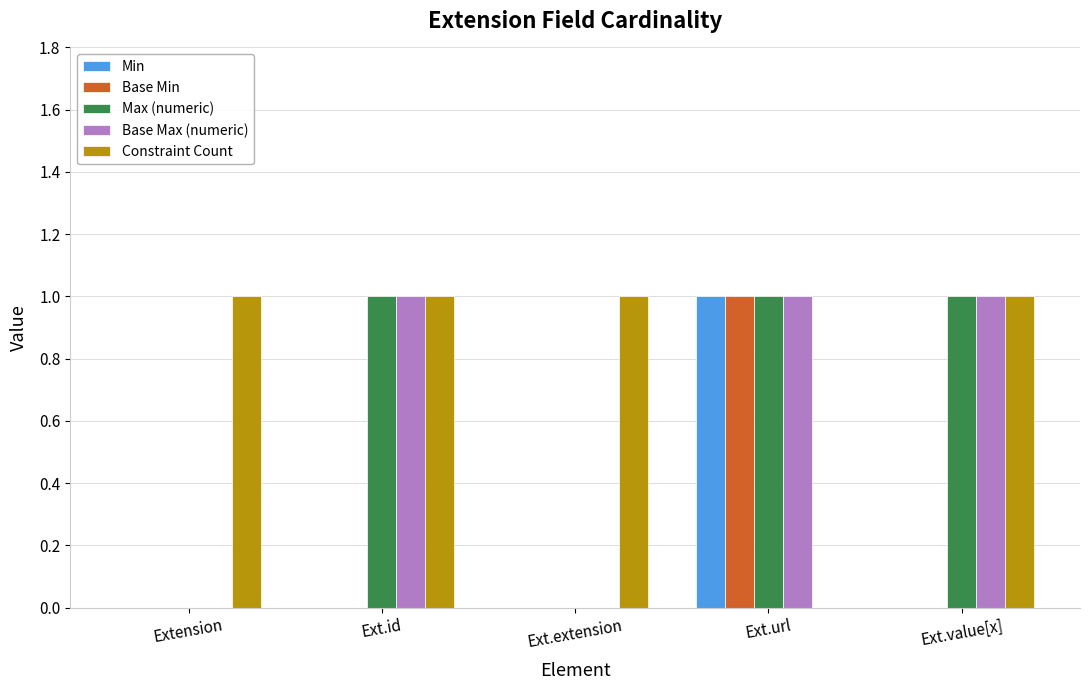

Reading left to right, transcribe all the data shown in this chart.

Min: Extension=0	Ext.id=0	Ext.extension=0	Ext.url=1	Ext.value[x]=0
Base Min: Extension=0	Ext.id=0	Ext.extension=0	Ext.url=1	Ext.value[x]=0
Max (numeric): Extension=0	Ext.id=1	Ext.extension=0	Ext.url=1	Ext.value[x]=1
Base Max (numeric): Extension=0	Ext.id=1	Ext.extension=0	Ext.url=1	Ext.value[x]=1
Constraint Count: Extension=1	Ext.id=1	Ext.extension=1	Ext.url=0	Ext.value[x]=1